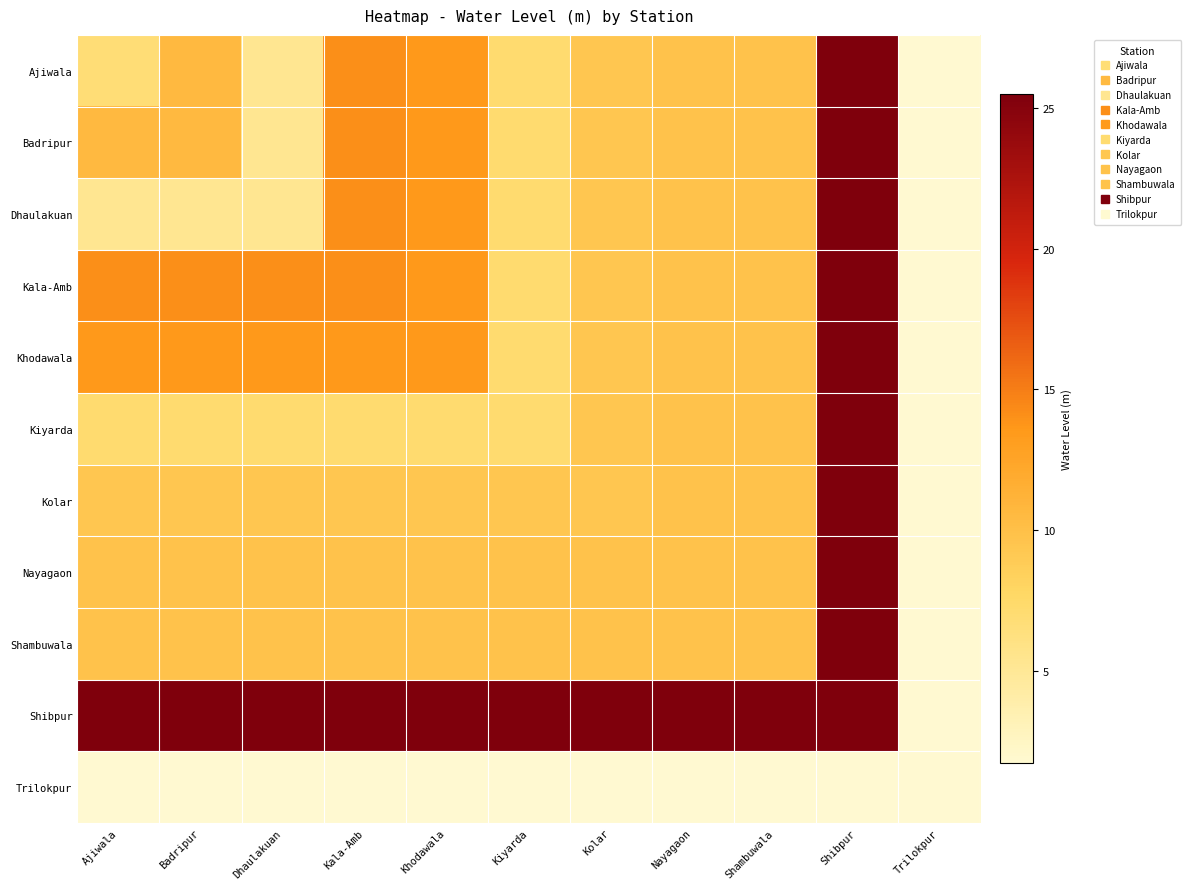

What is the total value across all series at Shambuwala?

115.2